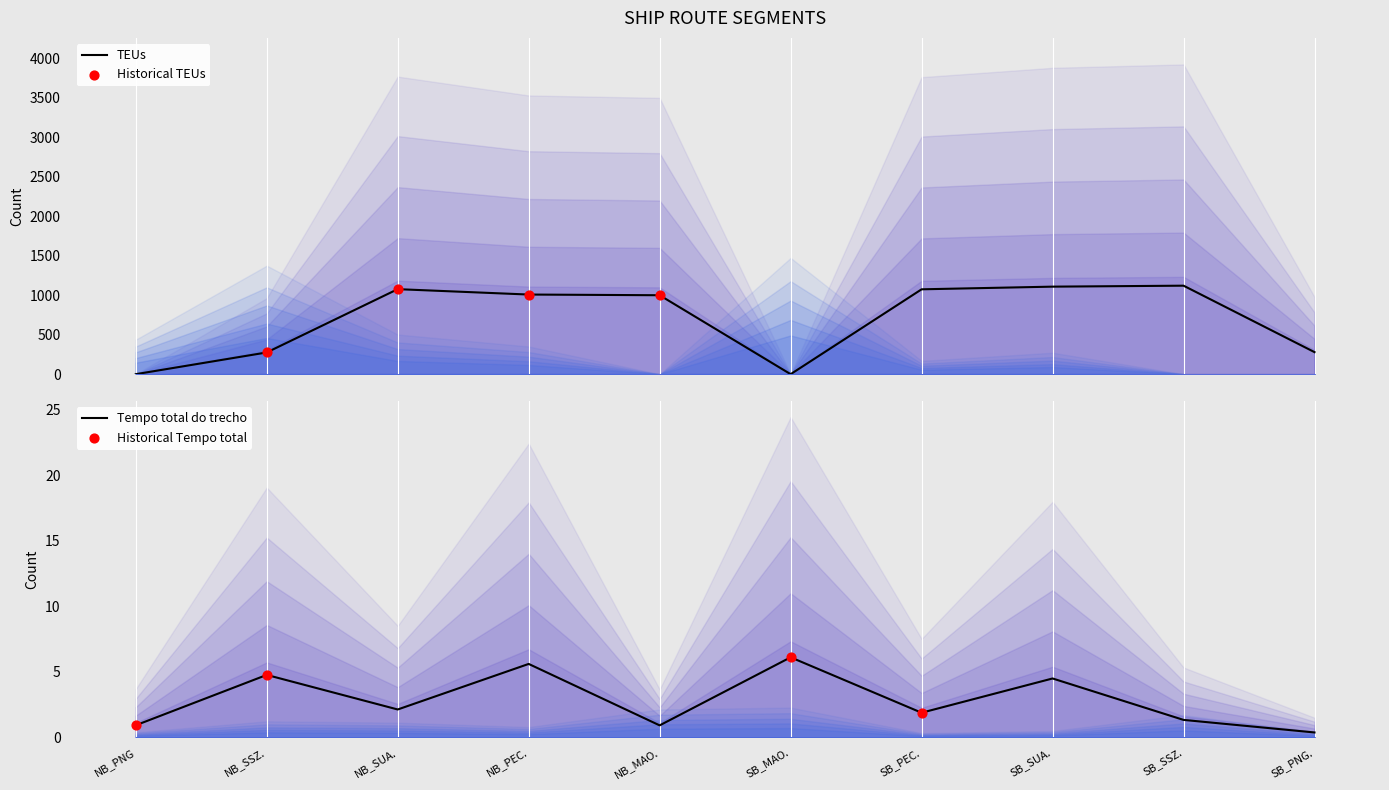

What are all the series names shown in the legend?

Tempo total do trecho, TEUs